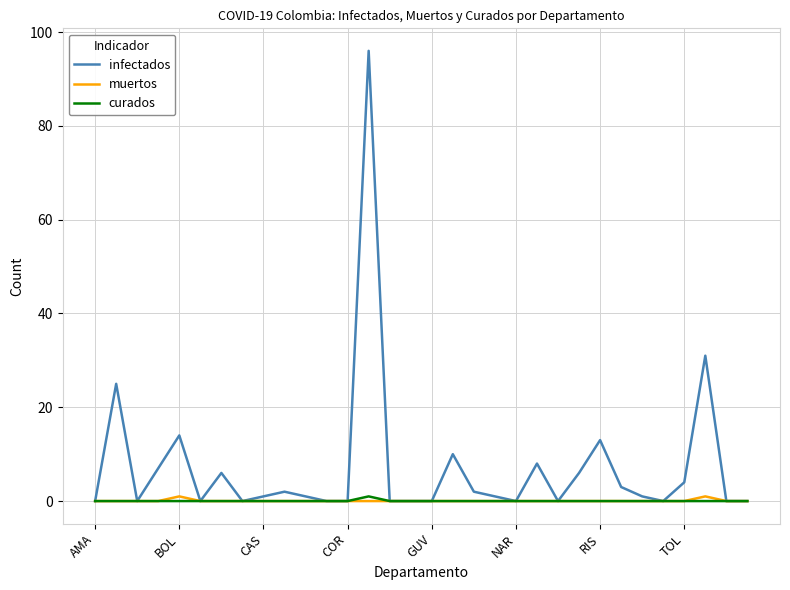

Which series has the widest spread of values?

infectados